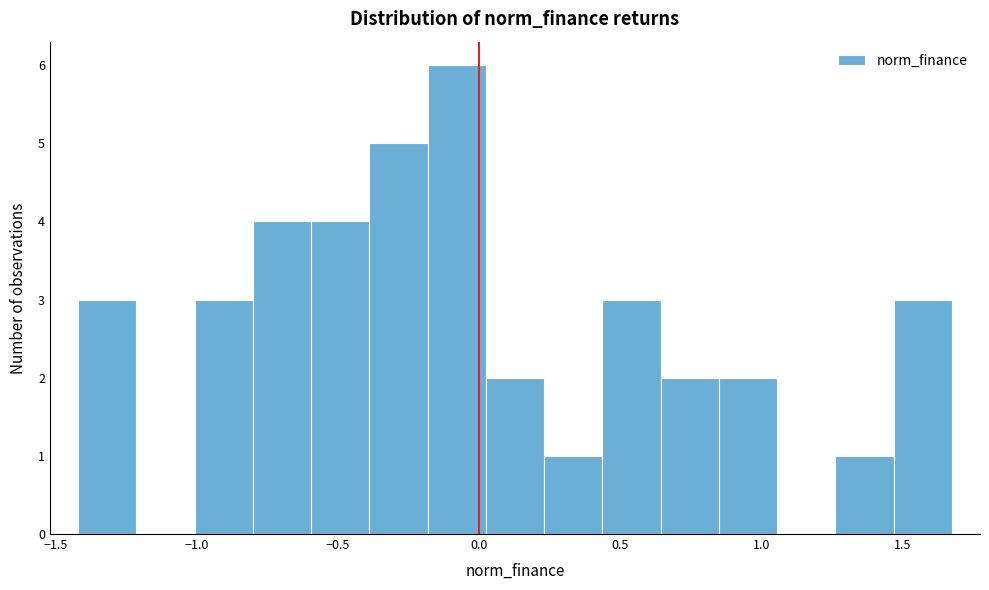

Reading left to right, list every bar in this chart as the range it spans on the x-axis followed by its height. Neither the bar edges nor the heights are printed on the chart, so give them approximately, as read against the axes.

-1.40 to -1.20: 3
-1.20 to -1.00: 0
-1.00 to -0.80: 3
-0.80 to -0.60: 4
-0.60 to -0.40: 4
-0.40 to -0.20: 5
-0.20 to 0.00: 6
0.00 to 0.25: 2
0.25 to 0.45: 1
0.45 to 0.65: 3
0.65 to 0.85: 2
0.85 to 1.05: 2
1.05 to 1.25: 0
1.25 to 1.45: 1
1.45 to 1.65: 3